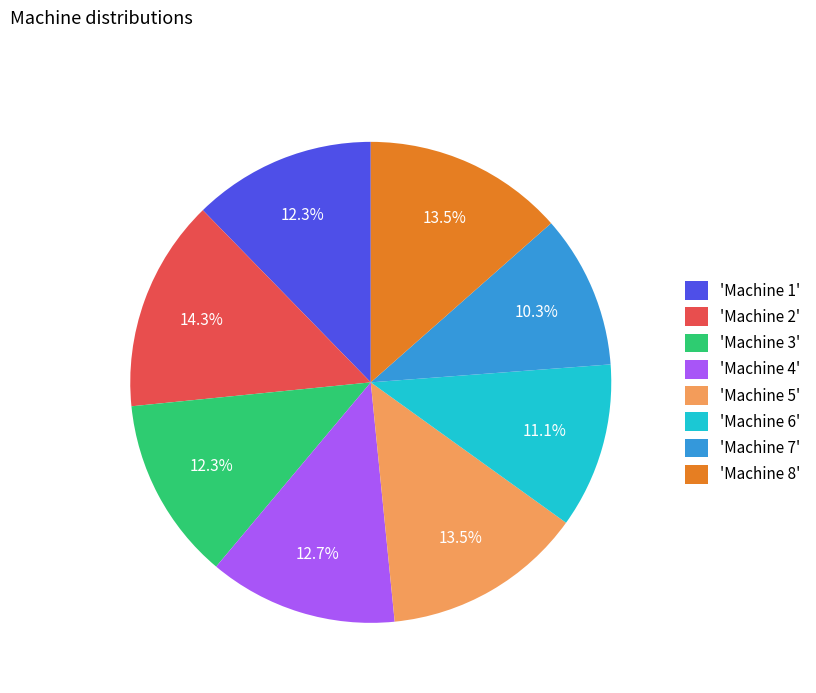

How many segments does this pie chart have?

8